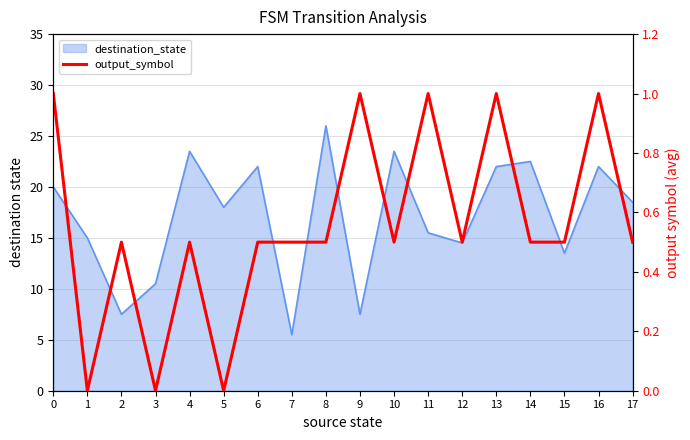

What is the change in value from 5 to 11?

+1.0